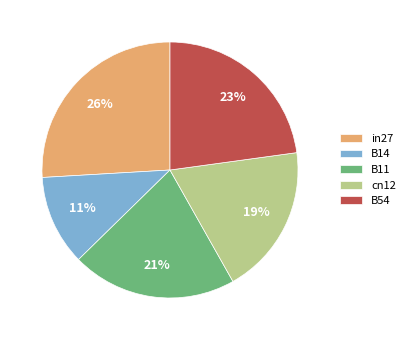

What is the largest slice in the pie chart?

in27